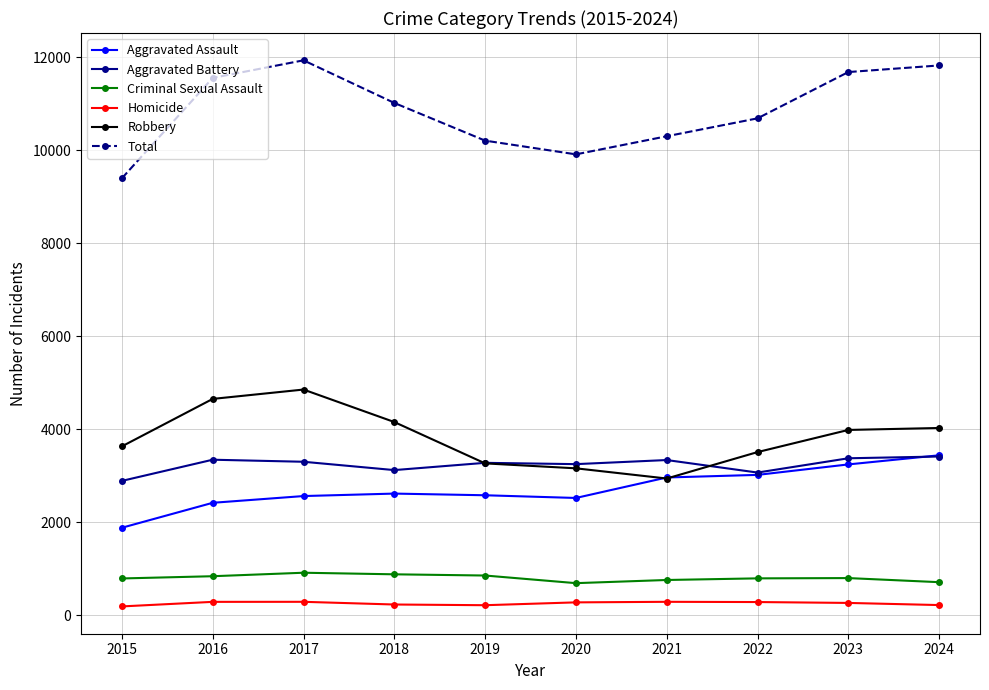

What is the sum of the Robbery values at 2024 and 2018?

8184